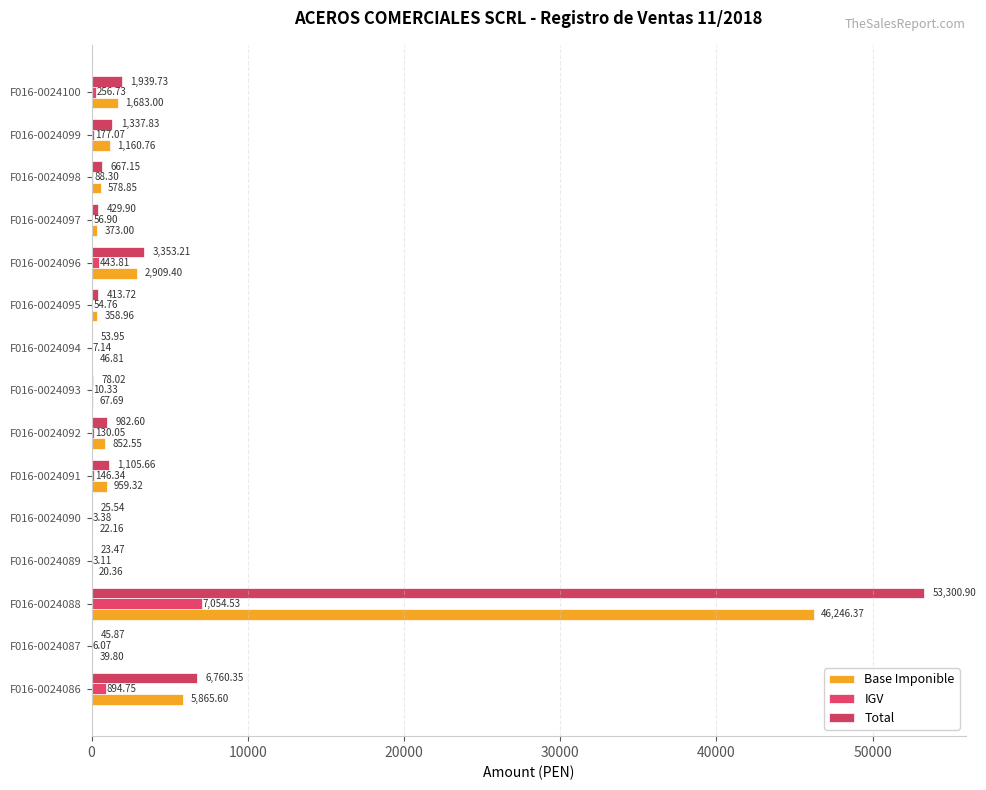

How many categories are shown in the chart?

15